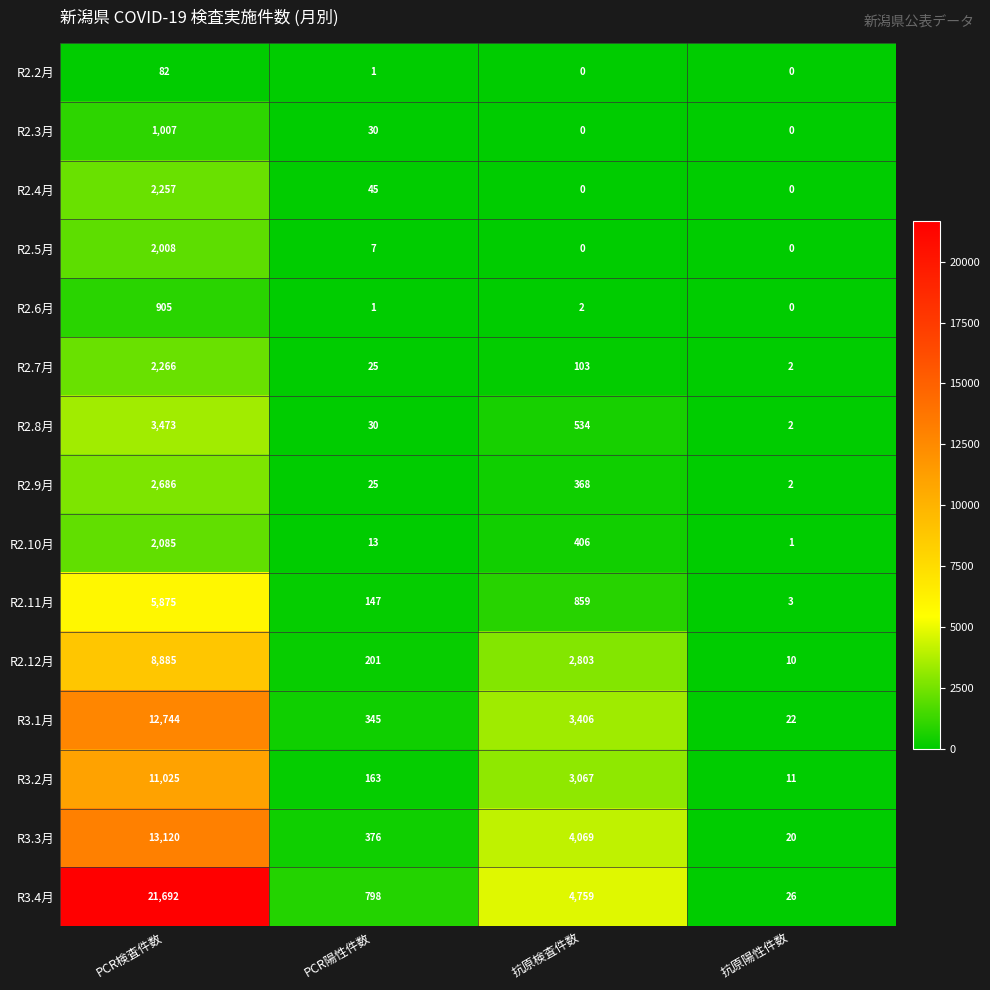

Which series has the widest spread of values?

R3.4月